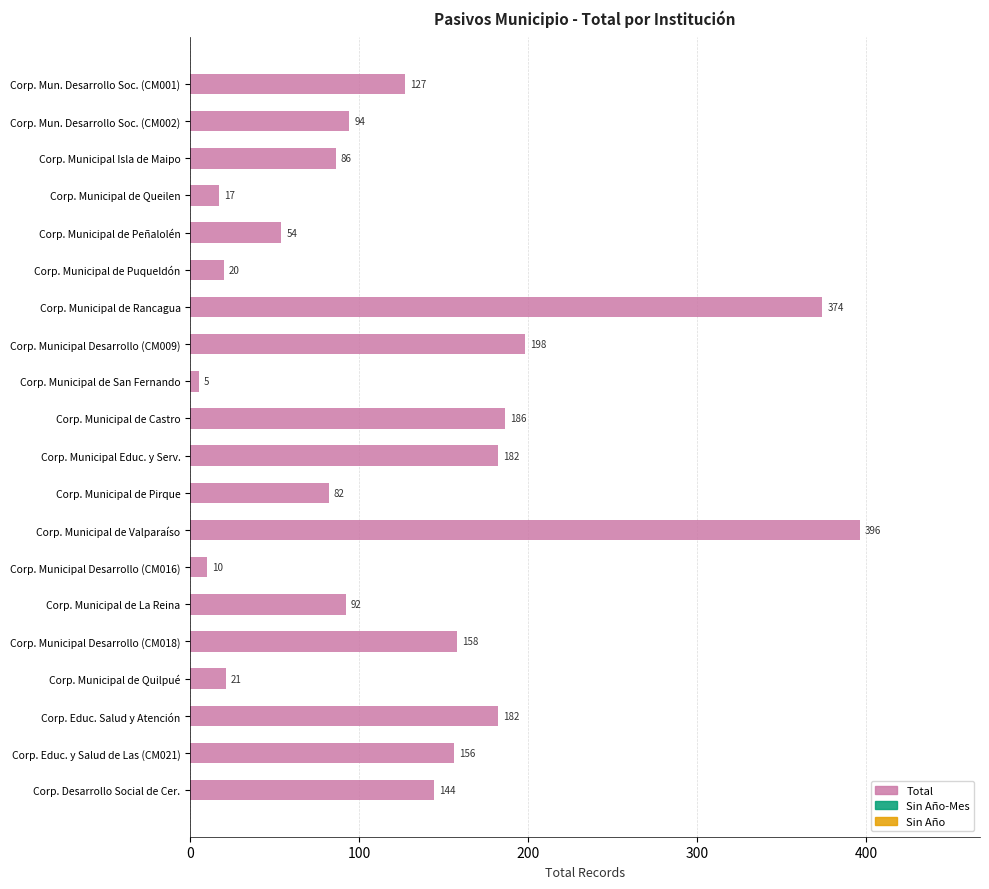

Are the bars grouped side by side (vs. stacked)?

No